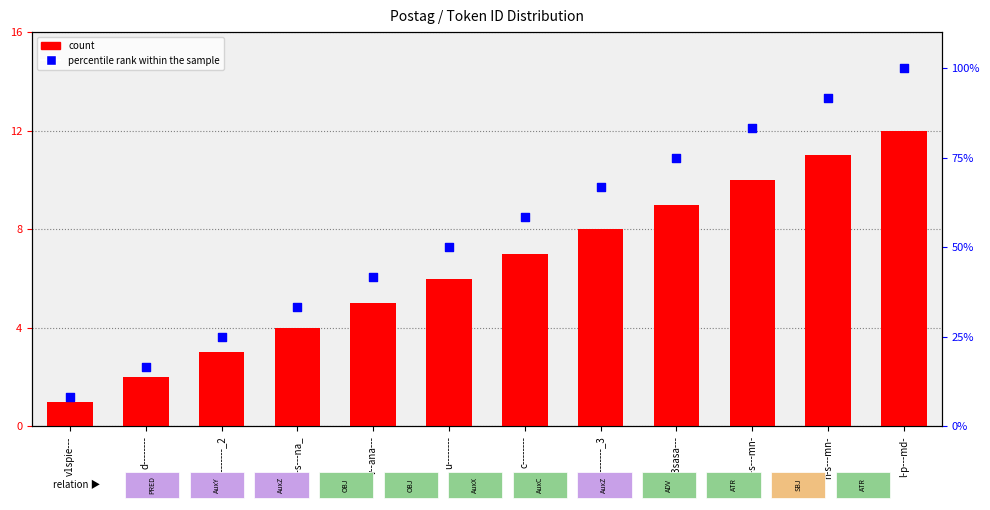

Which series reaches the maximum Y coordinate?

percentile rank within the sample